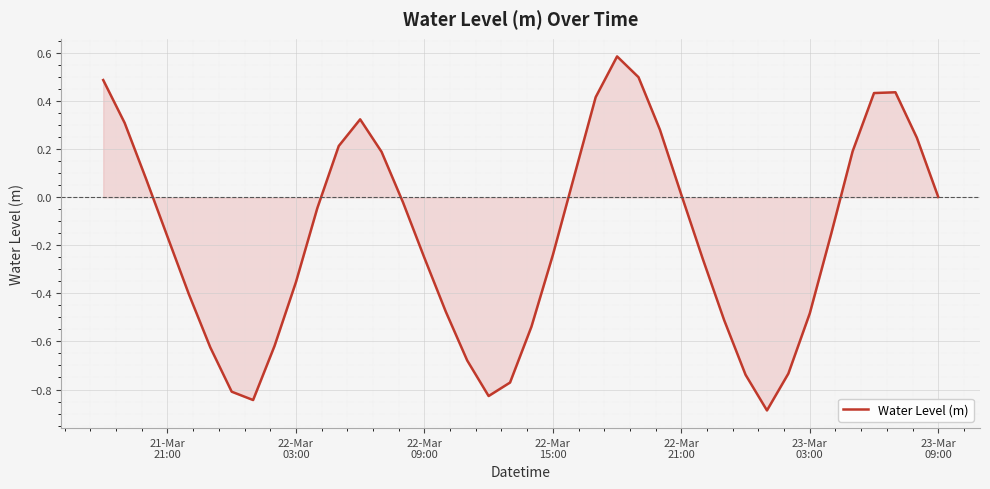

What is the minimum value shown in the chart?

-0.9